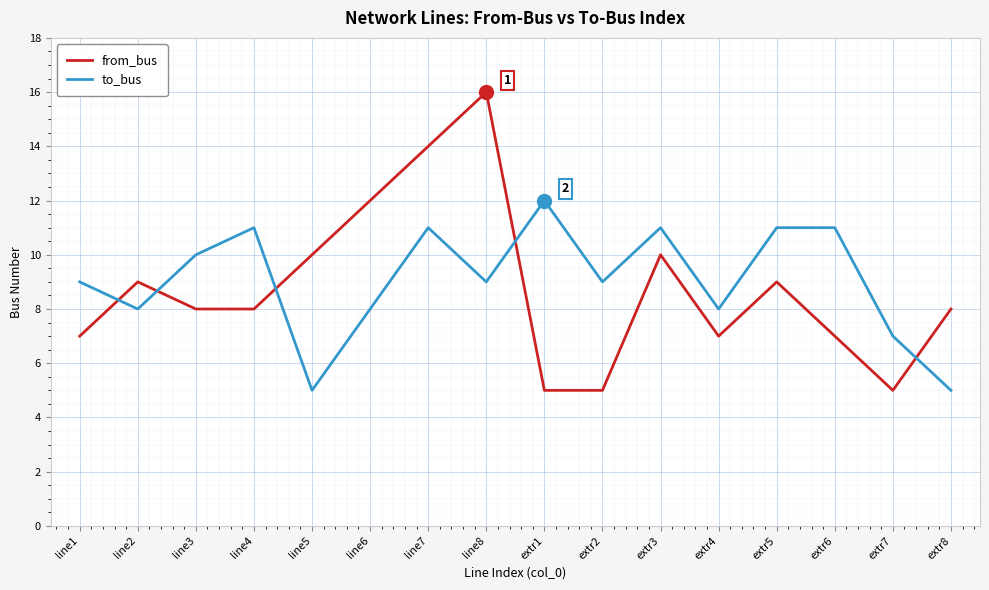

Is this an area chart (filled region under the line)?

No